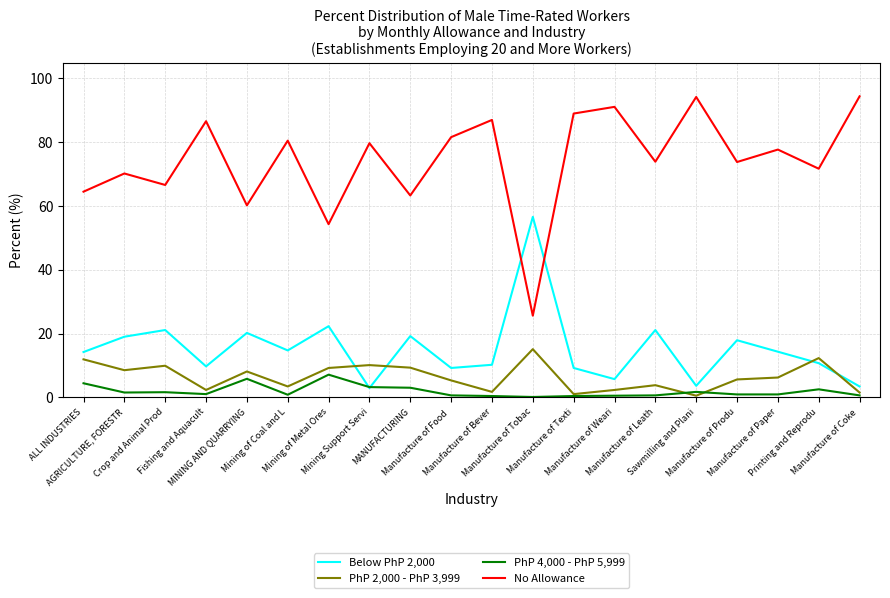

List the series in order of their peak value, lowest first.

PhP 4,000 - PhP 5,999, PhP 2,000 - PhP 3,999, Below PhP 2,000, No Allowance